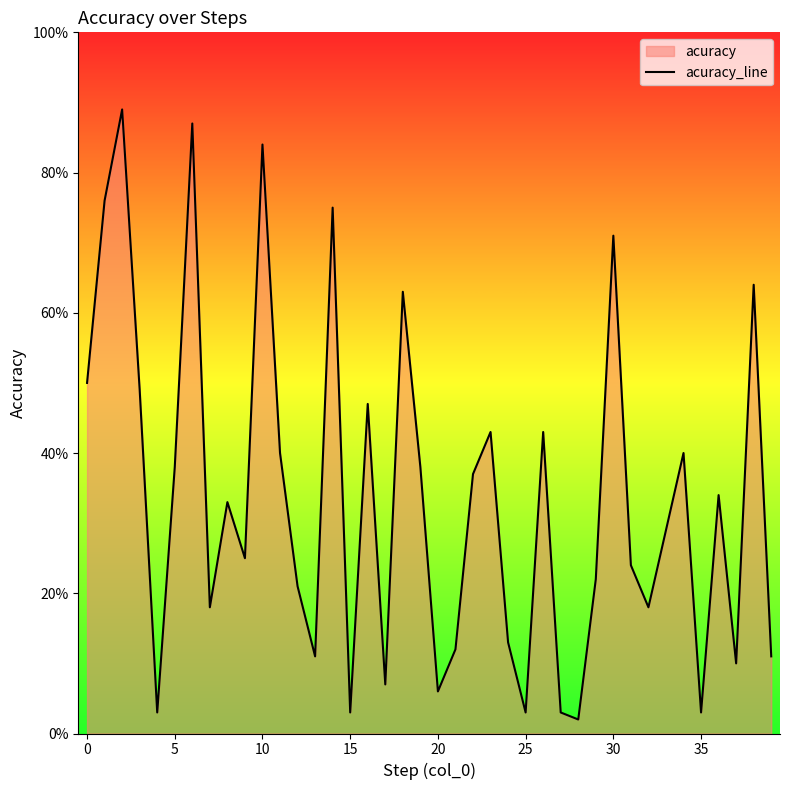

What is the maximum value shown in the chart?

0.9